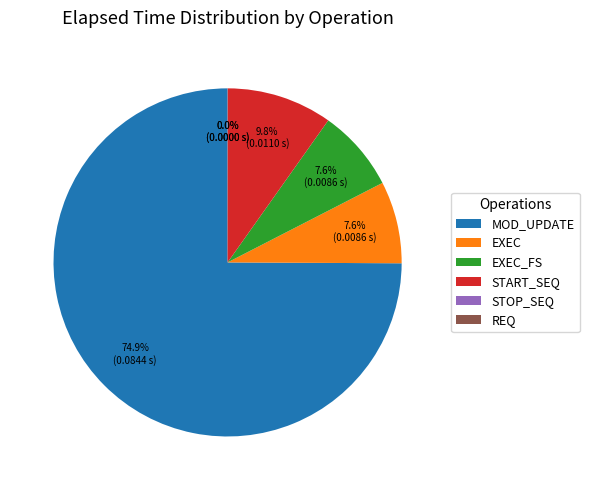

To the nearest percent, what is the average slice percentage?

17%